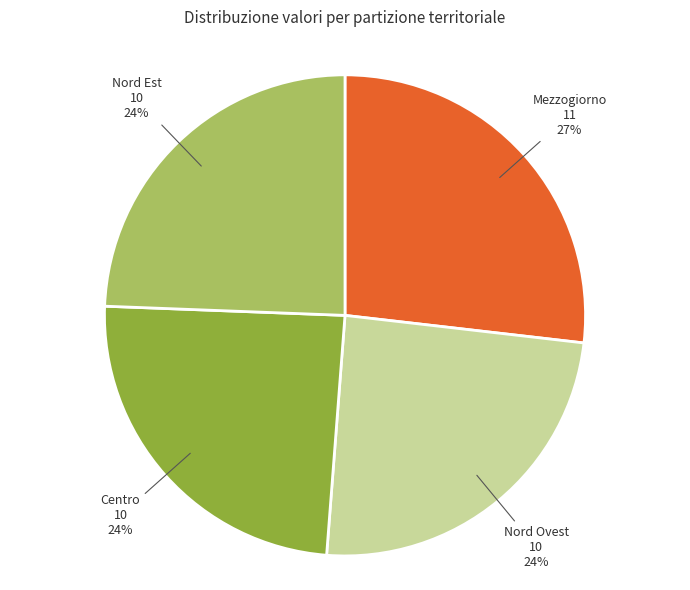

To the nearest percent, what is the average slice percentage?

25%